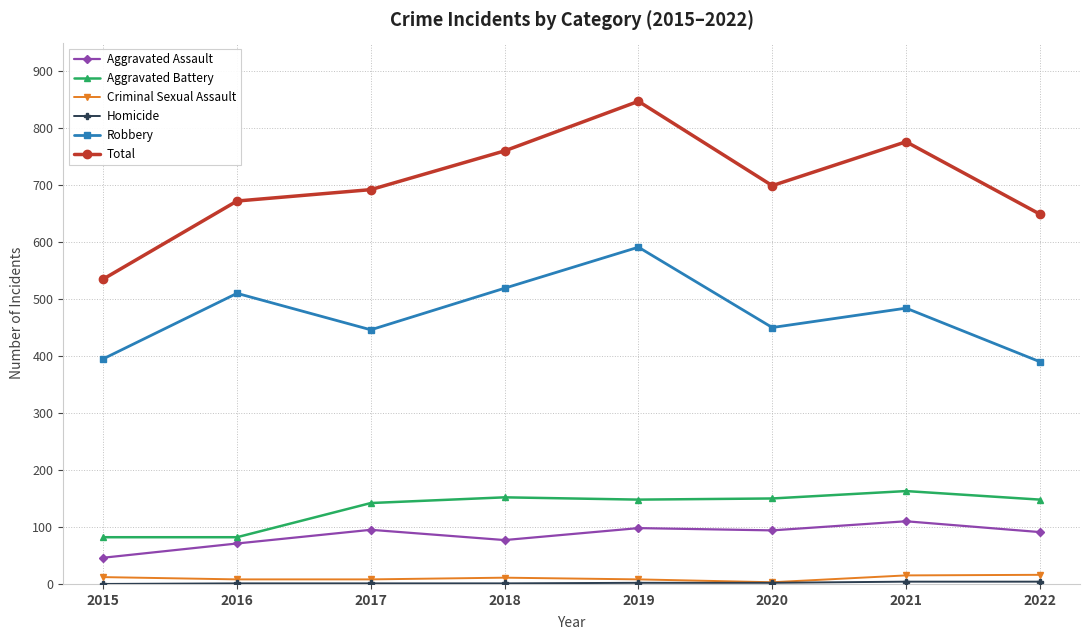

Which series has the largest range (max minus min)?

Total